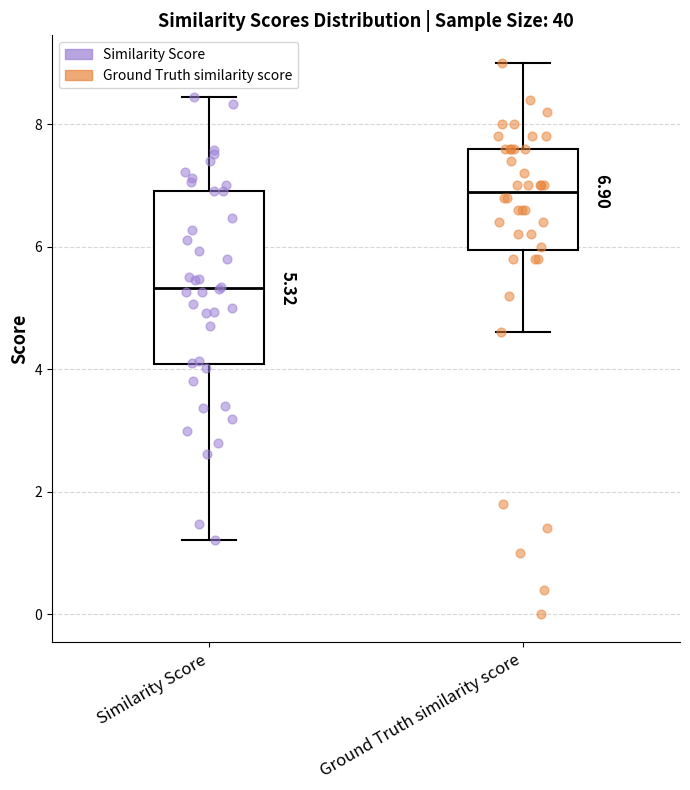

Which box is the tallest, from its lower edge to its upper edge?

Similarity Score